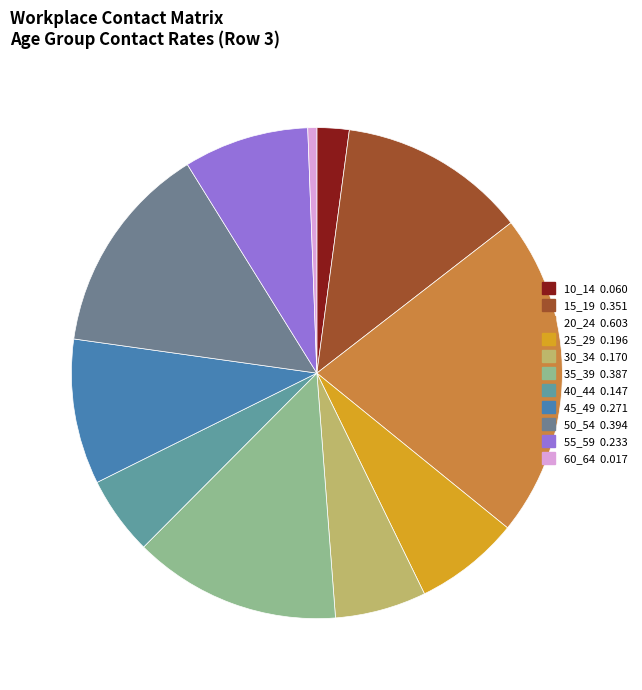

How many slices are in this pie chart?

11